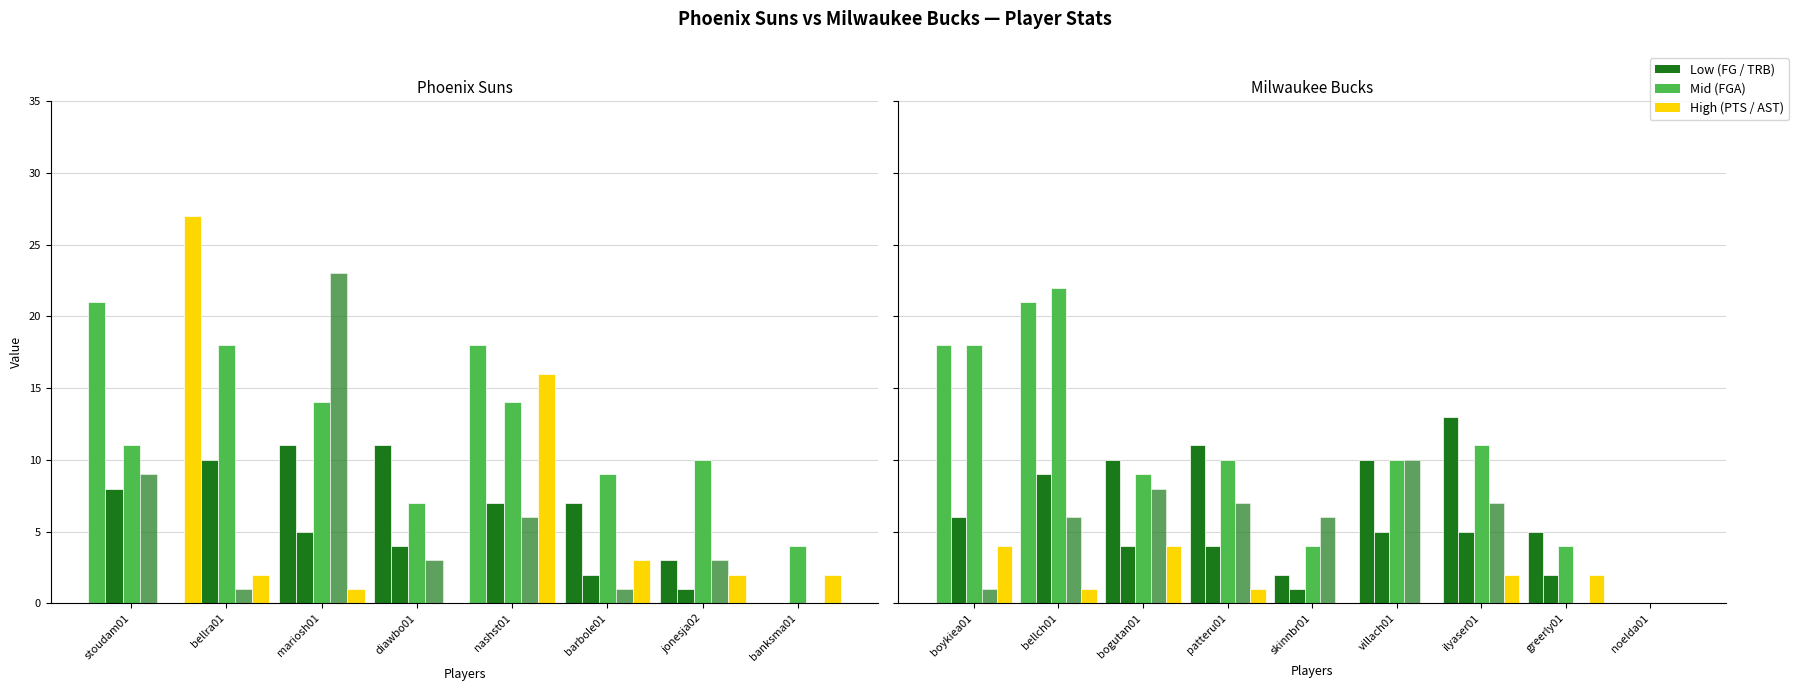

What is the average value of the FG series?

4